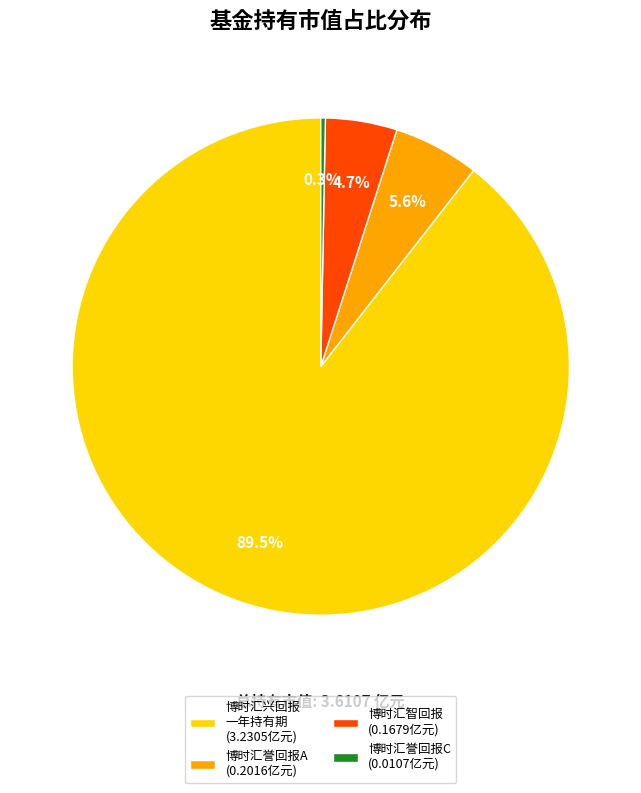

Between 博时汇誉回报C (0.0107亿元) and 博时汇智回报 (0.1679亿元), which is larger?

博时汇智回报 (0.1679亿元)